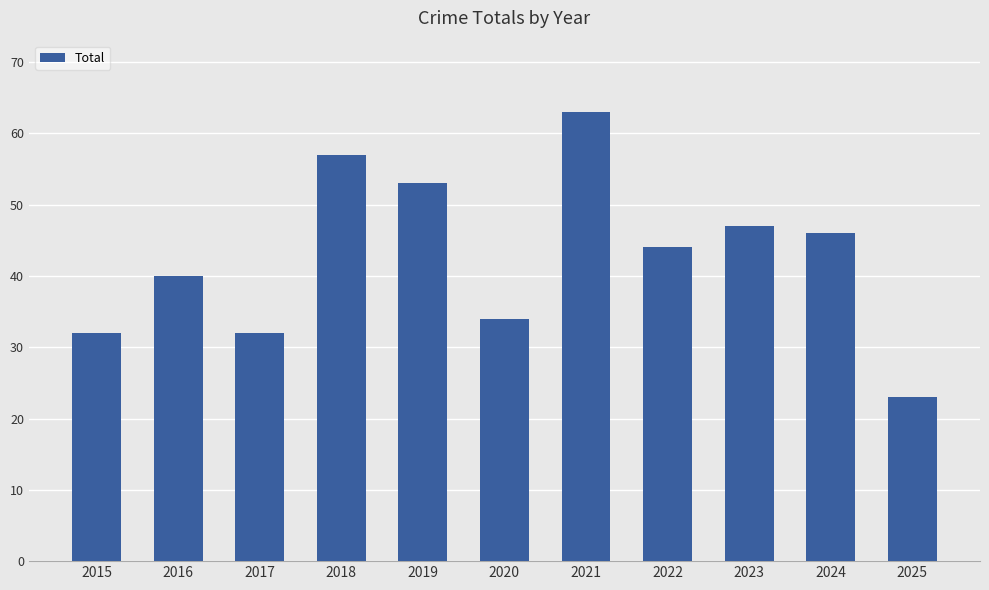

Reading left to right, transcribe all the data shown in this chart.

32	40	32	57	53	34	63	44	47	46	23